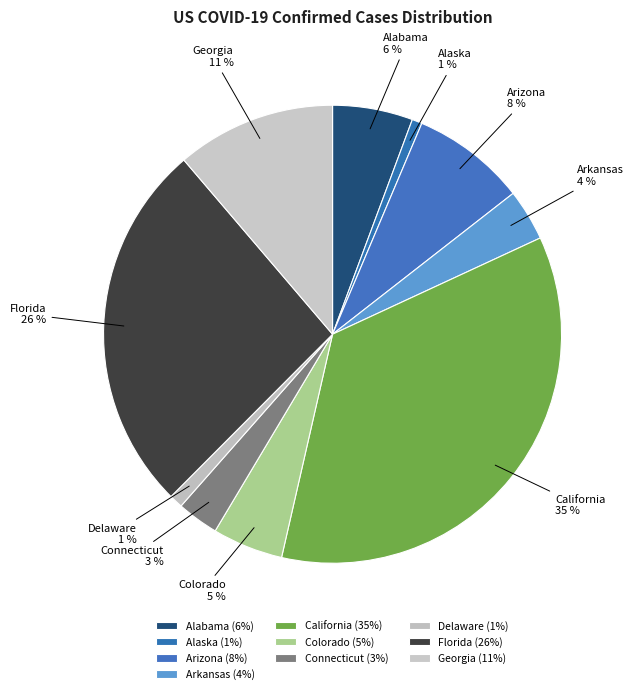

Is there any slice that represents more than half of the pie?

No